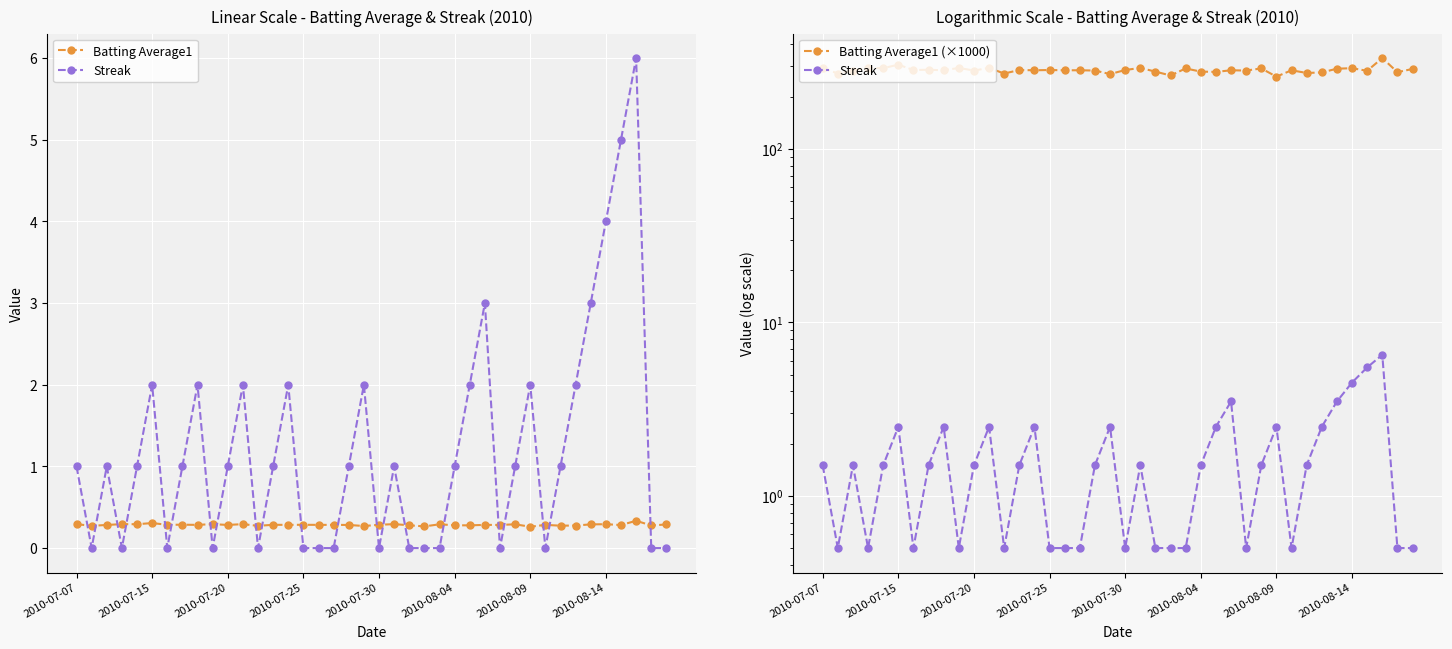

How many interior local valleys does the Batting Average1 (×1000) series have?

15